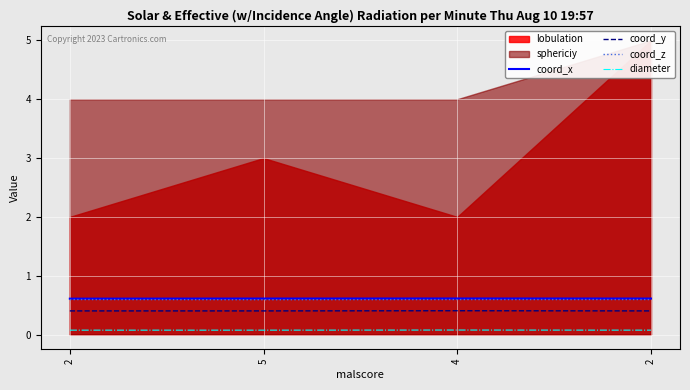

The value of diameter at 2 is 0.1. True or false?

False